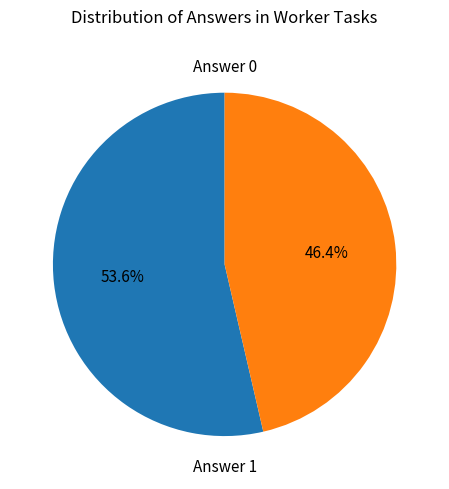

Between Answer 0 and Answer 1, which is larger?

Answer 1